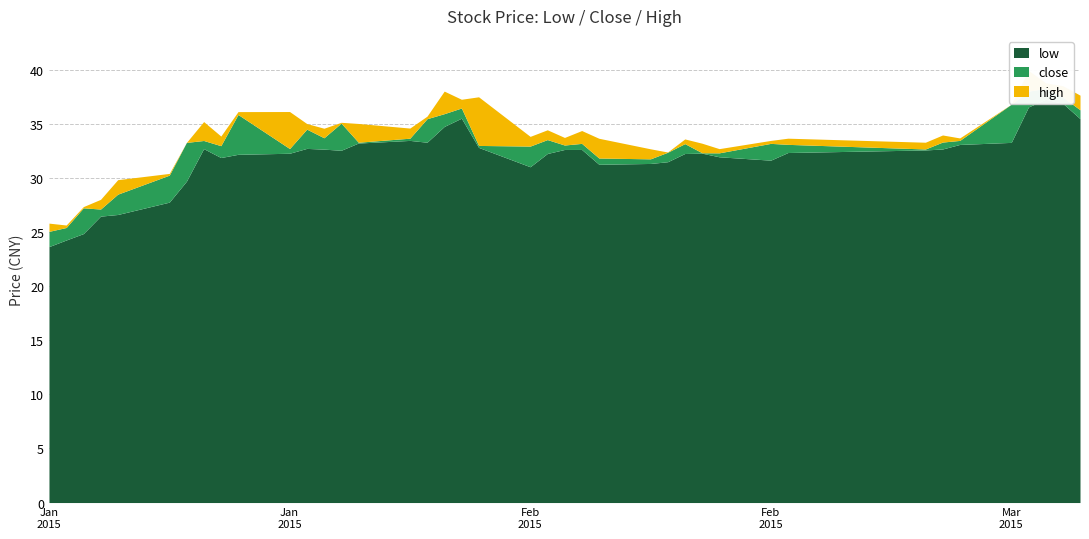

Is it true that low equals 10.6 at 2015-02-25?

False